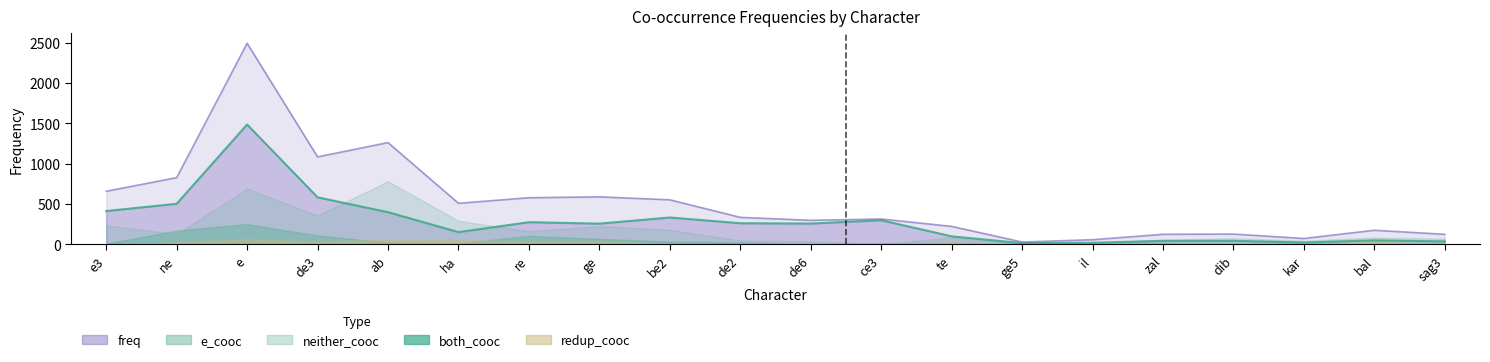

Where is the first local minimum for freq?

de3